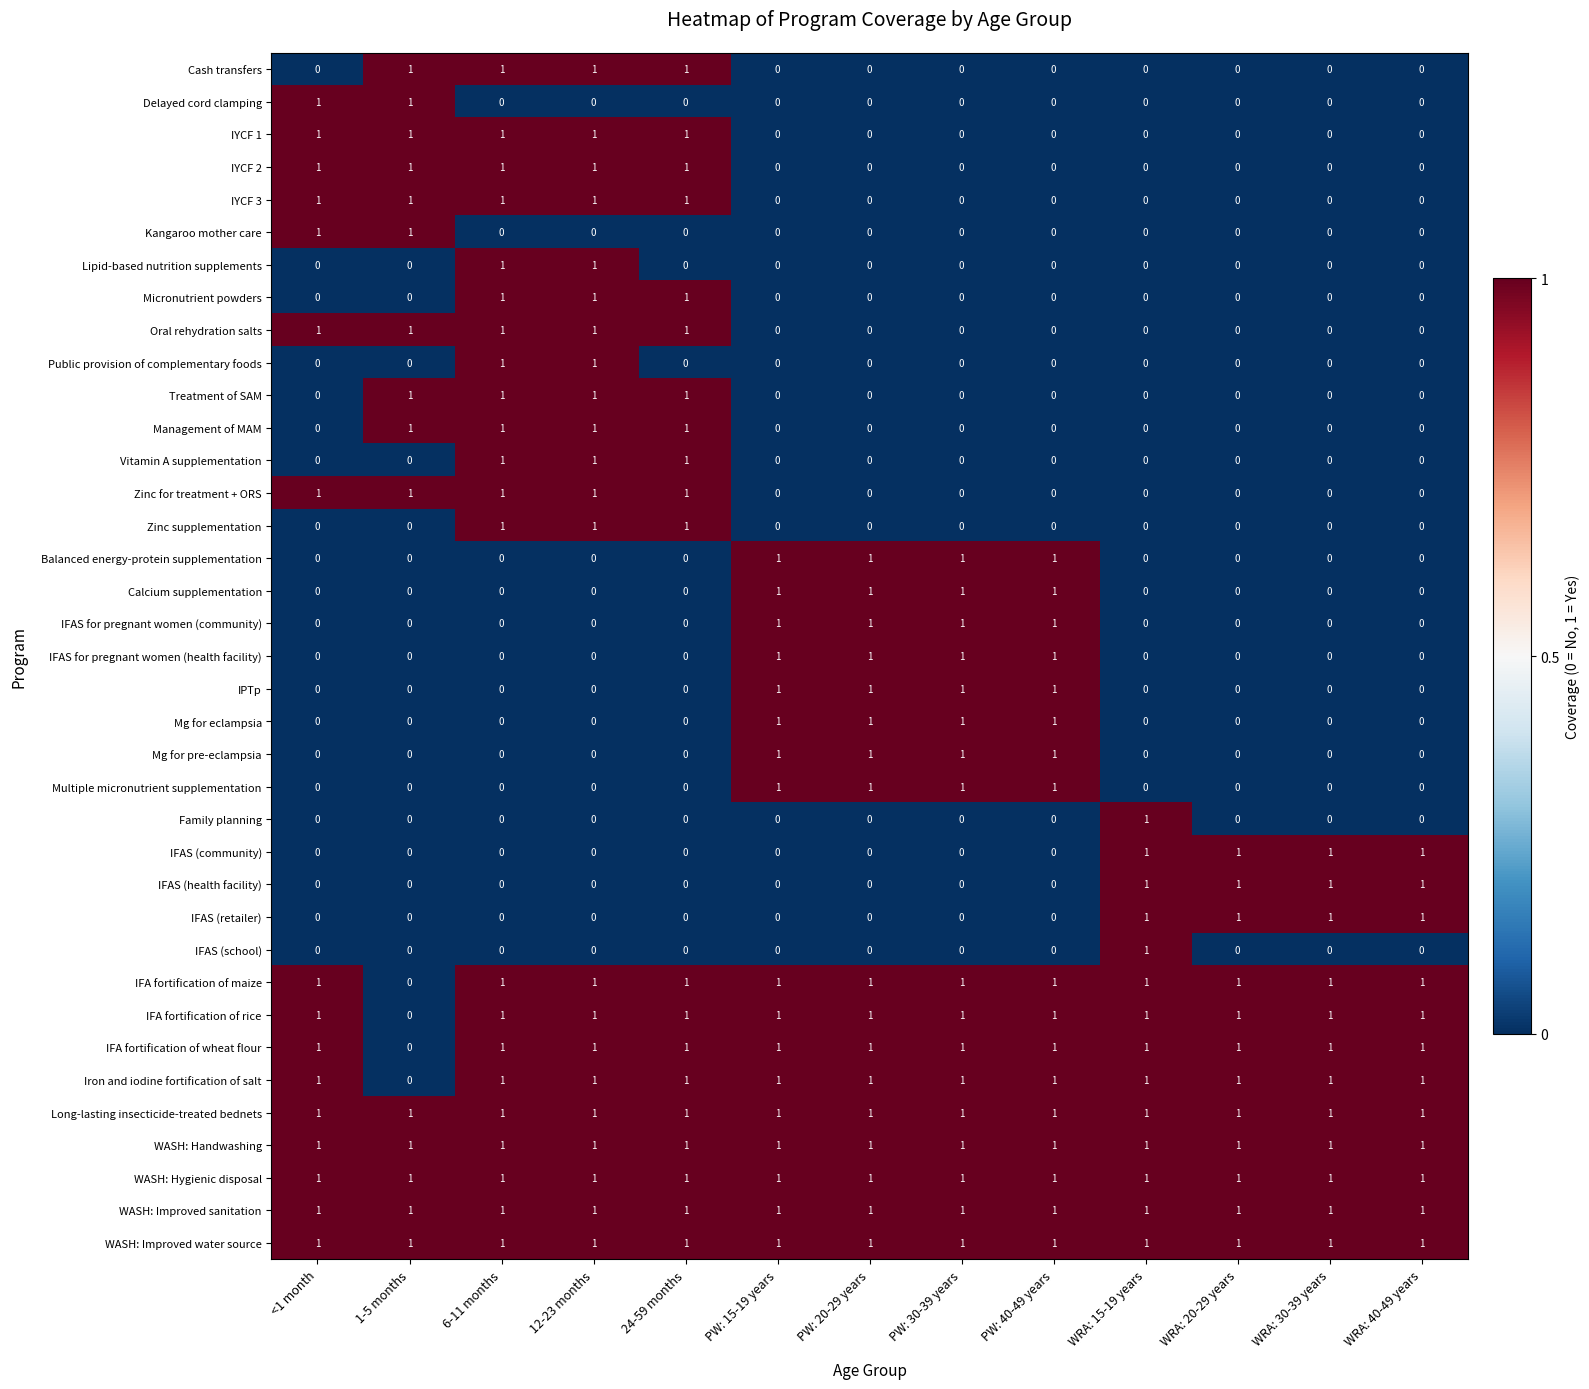

Count the IYCF 3 values in the range 0 to 1.

13